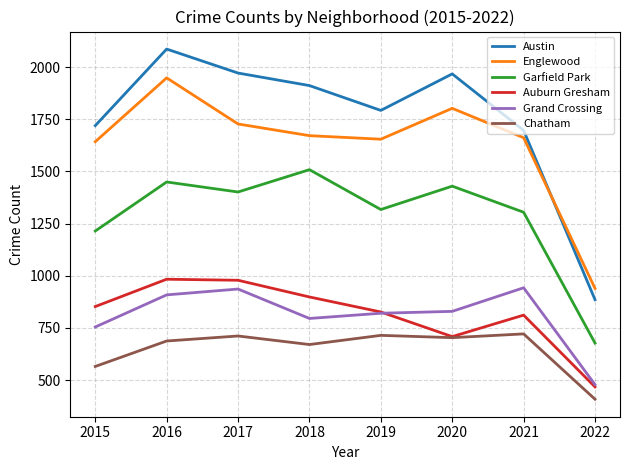

True or false: Chatham has a value of 272 at 2020.

False